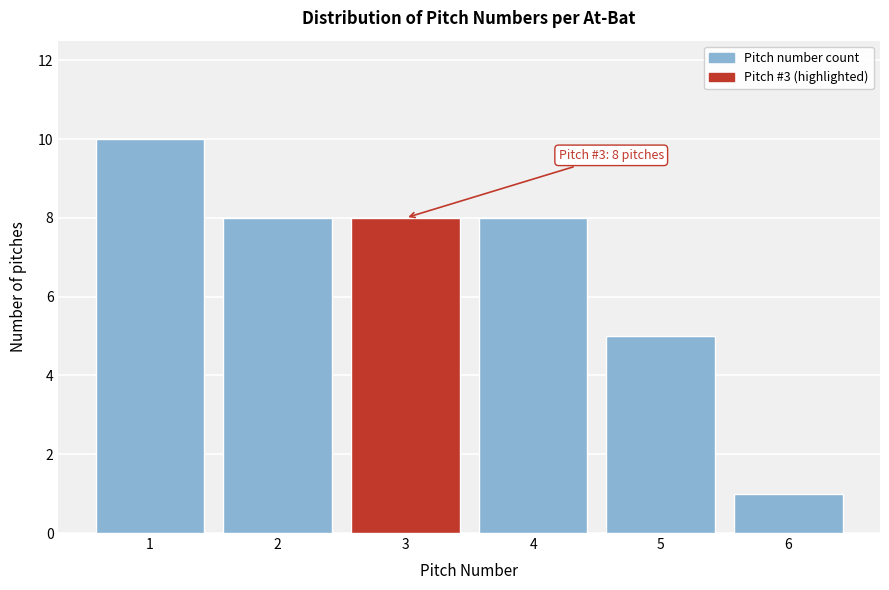

Reading right to left, list all the values displayed in this chart.

1	5	8	8	8	10